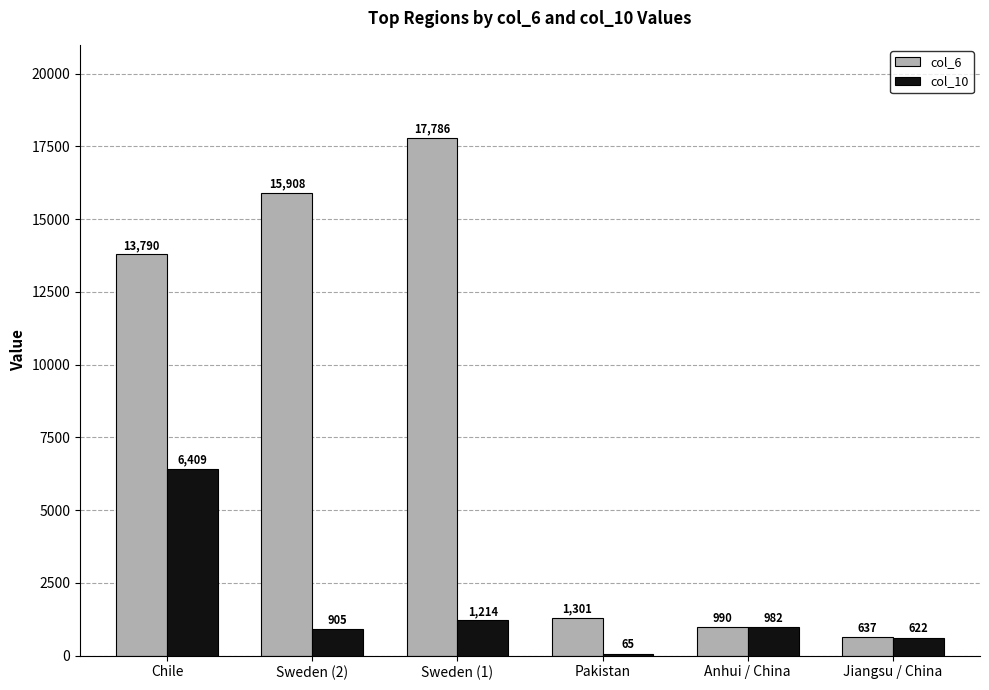

At which category is the sum across all series the highest?

Chile